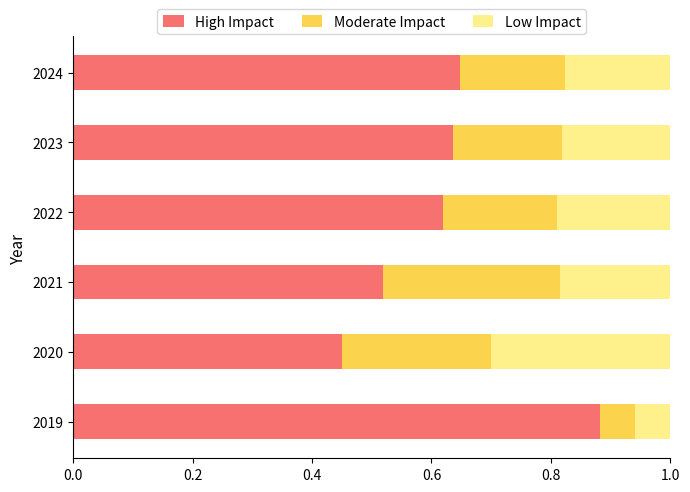

True or false: High Impact has a value of 1.0 at 2024.

False